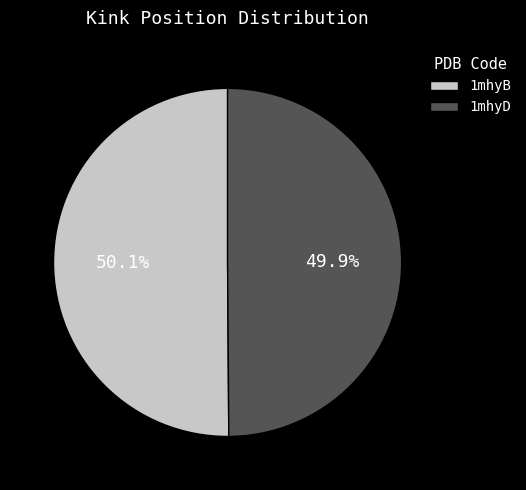

What percentage do 1mhyB and 1mhyD together represent?

100.0%